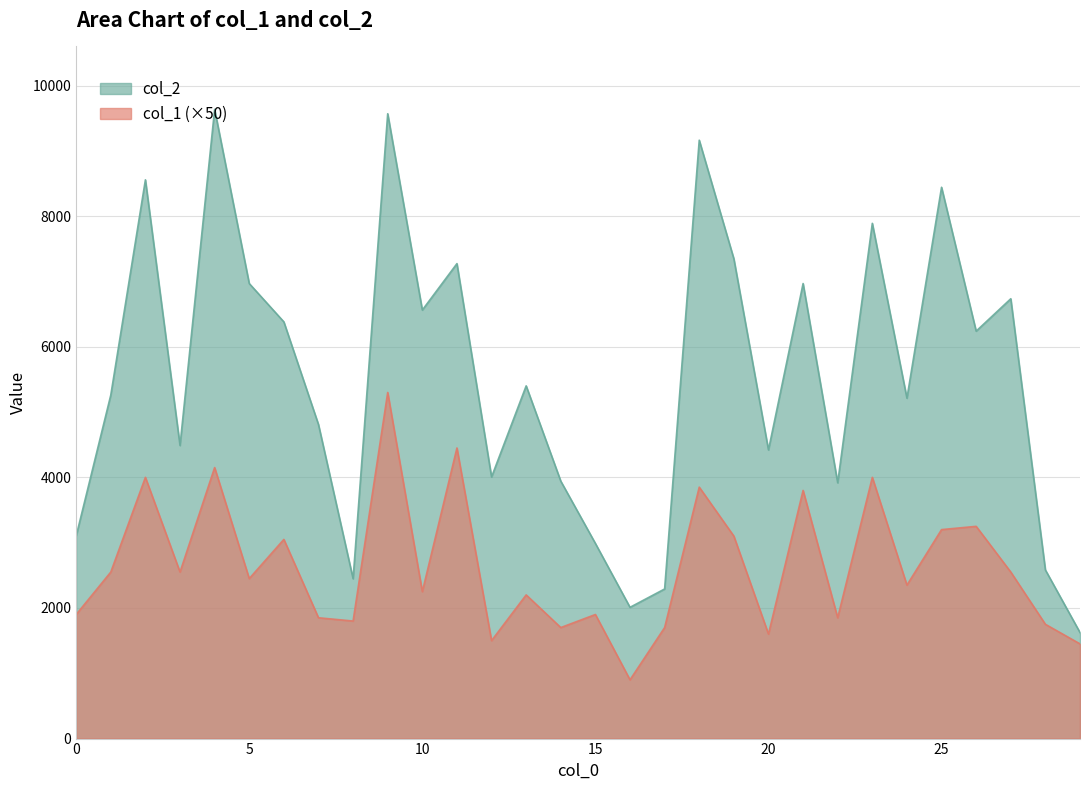

Which series has the largest total across all categories?

col_2